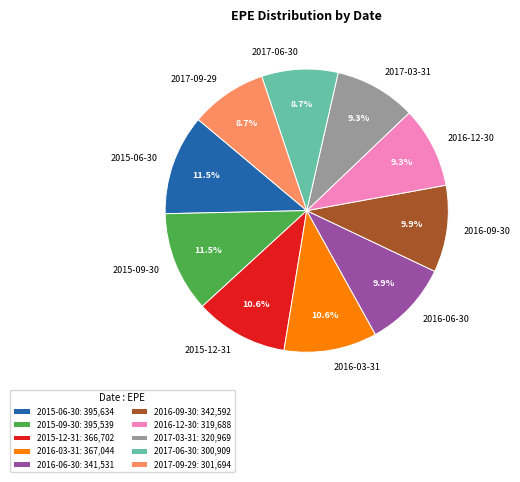

Approximately how many times larger is the value at 2015-09-30 compared to 2017-03-31?

1.2